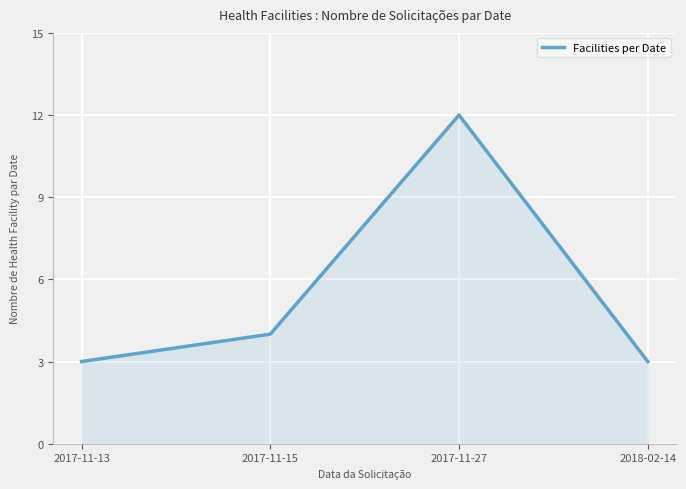

What is the minimum value shown in the chart?

3